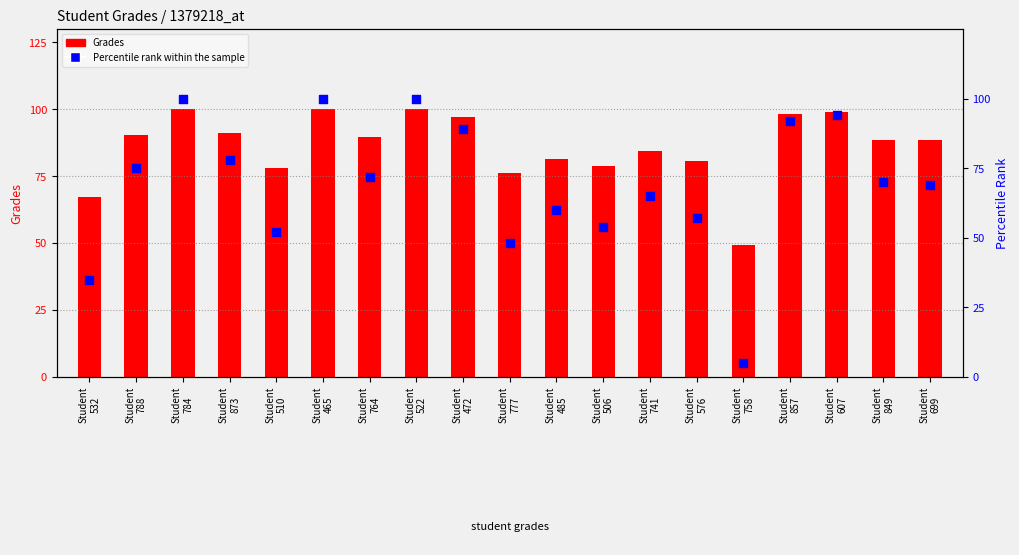

What is the total value across all series at Student
788?

165.3